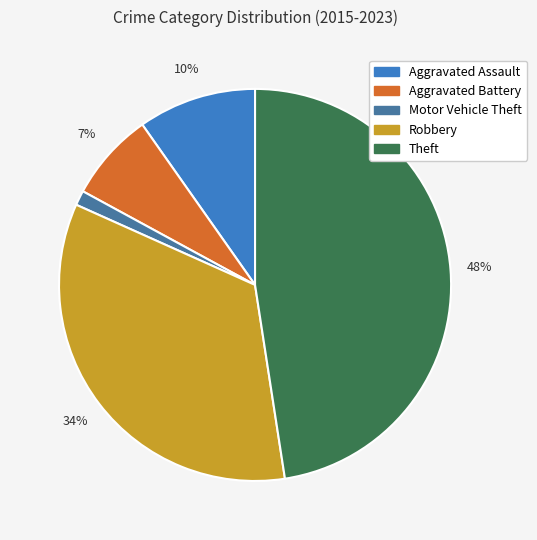

To the nearest percent, what is the average slice percentage?

20%